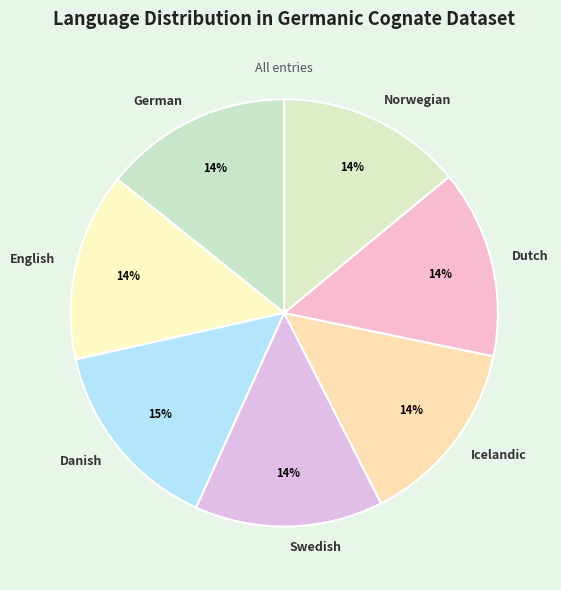

Is there any slice that represents more than half of the pie?

No